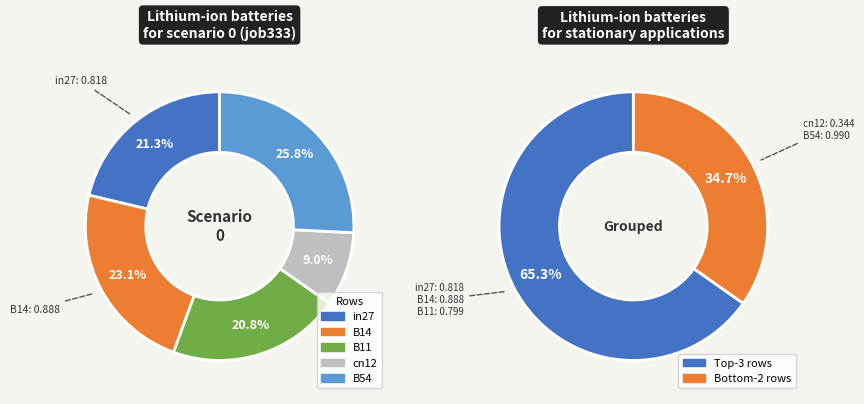

Count the number of slices in the pie.

5